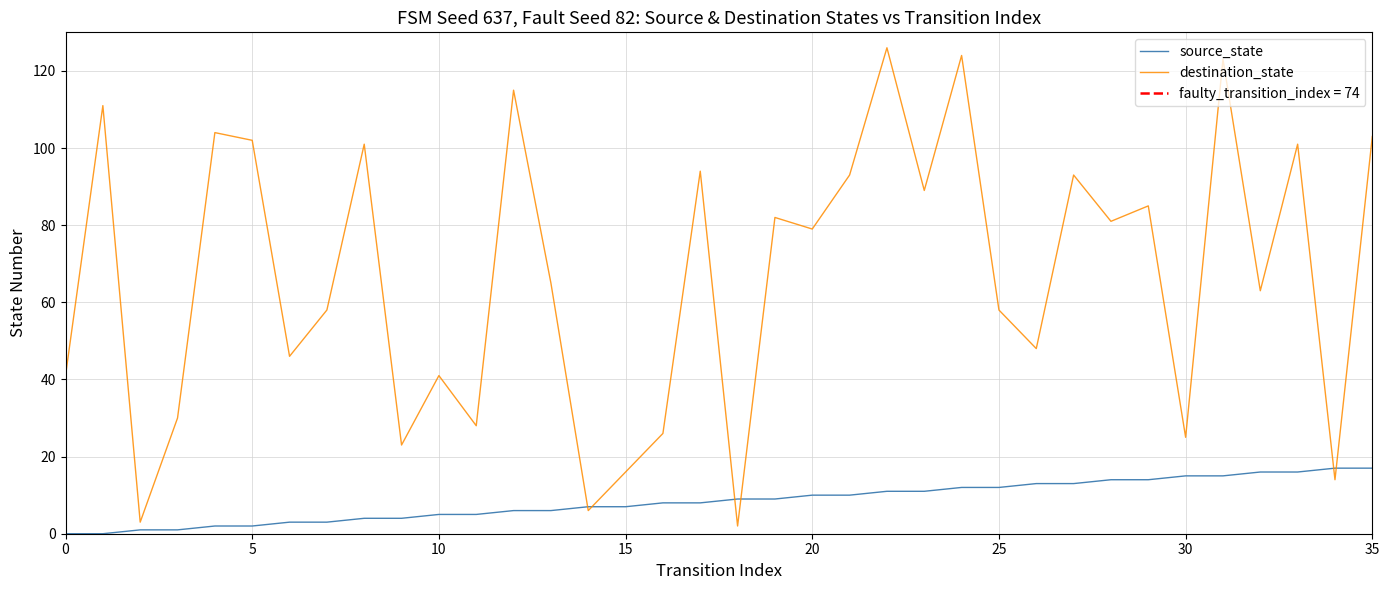

True or false: destination_state has a value of 28 at 11.

True